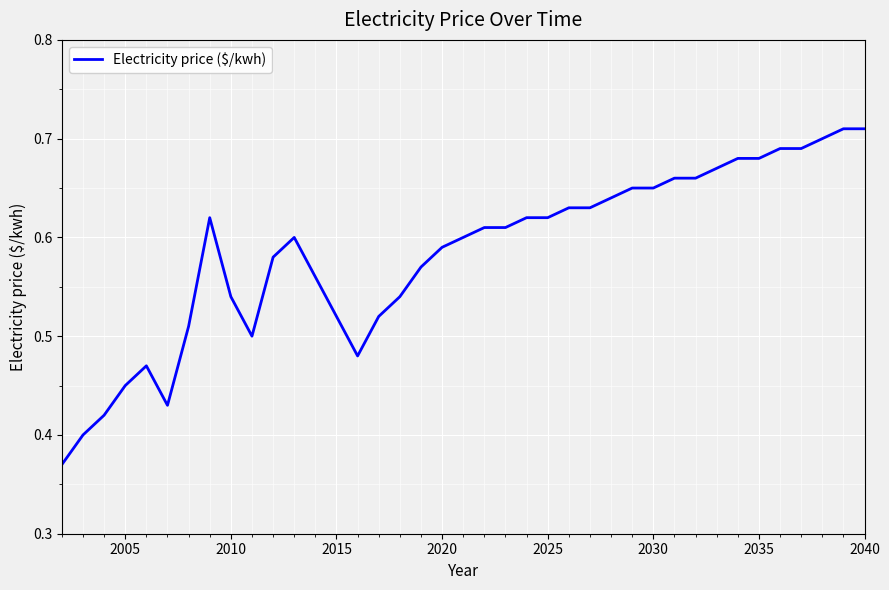

What is the difference between the maximum and minimum values?

0.3